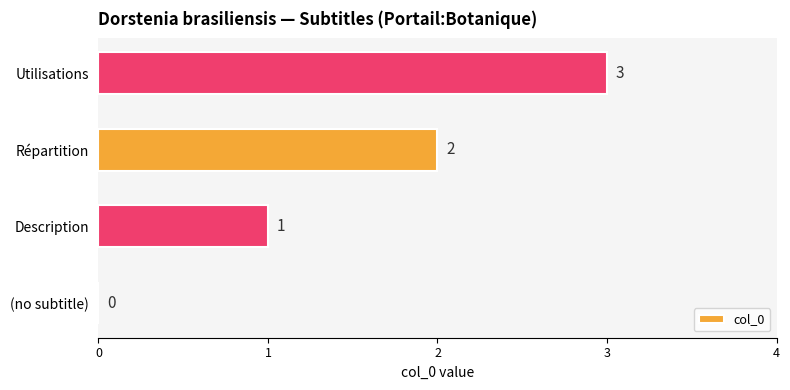

What is the sum of all values?

6